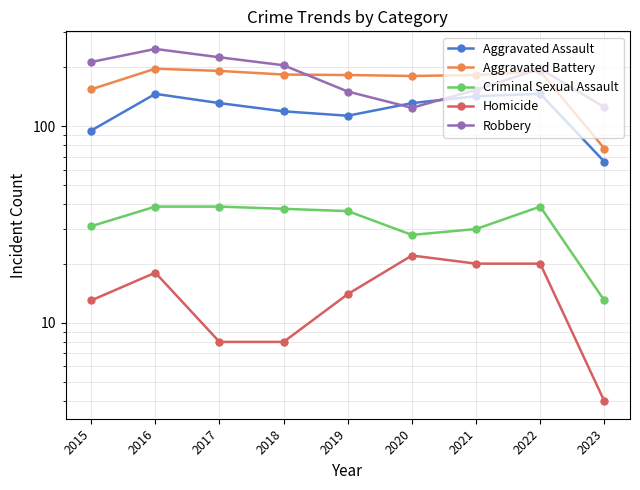

Reading right to left, what are all the values shown in this chart?

Aggravated Assault: 2023=66	2022=146	2021=142	2020=131	2019=113	2018=119	2017=131	2016=146	2015=95
Aggravated Battery: 2023=77	2022=190	2021=182	2020=180	2019=182	2018=183	2017=191	2016=196	2015=154
Criminal Sexual Assault: 2023=13	2022=39	2021=30	2020=28	2019=37	2018=38	2017=39	2016=39	2015=31
Homicide: 2023=4	2022=20	2021=20	2020=22	2019=14	2018=8	2017=8	2016=18	2015=13
Robbery: 2023=125	2022=196	2021=153	2020=124	2019=150	2018=204	2017=224	2016=247	2015=212